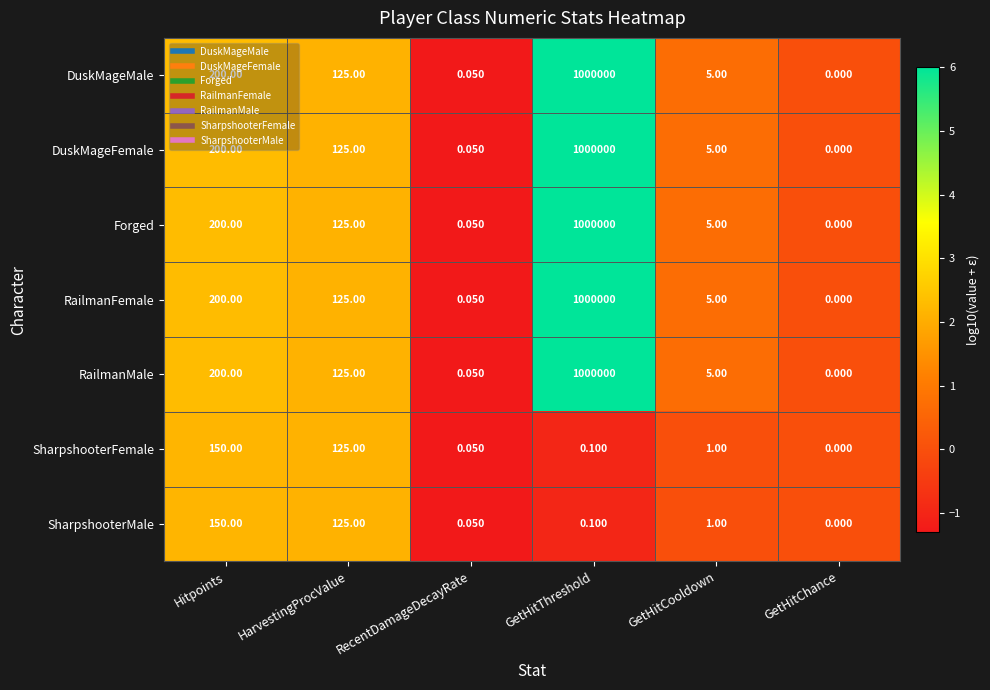

Where is SharpshooterMale nearest to the value 75?

HarvestingProcValue